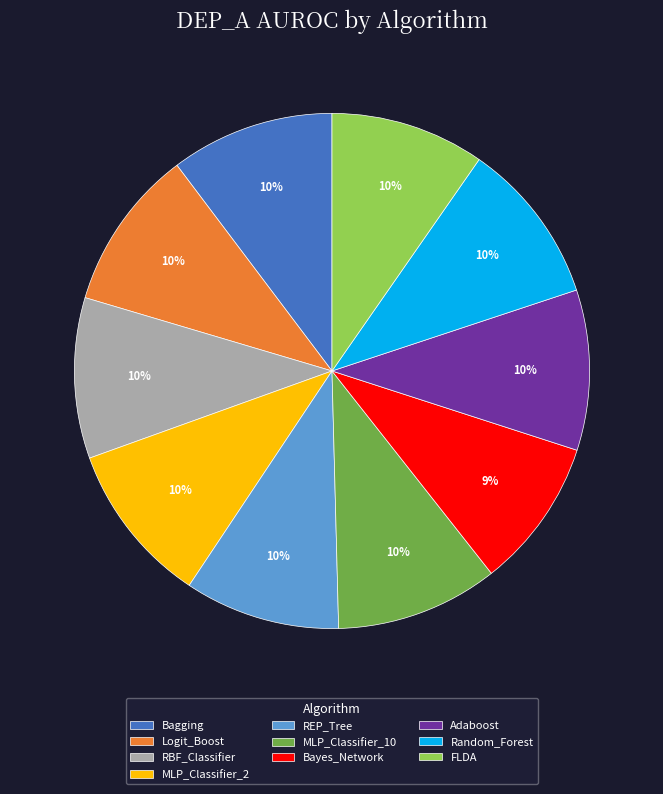

How many segments does this pie chart have?

10